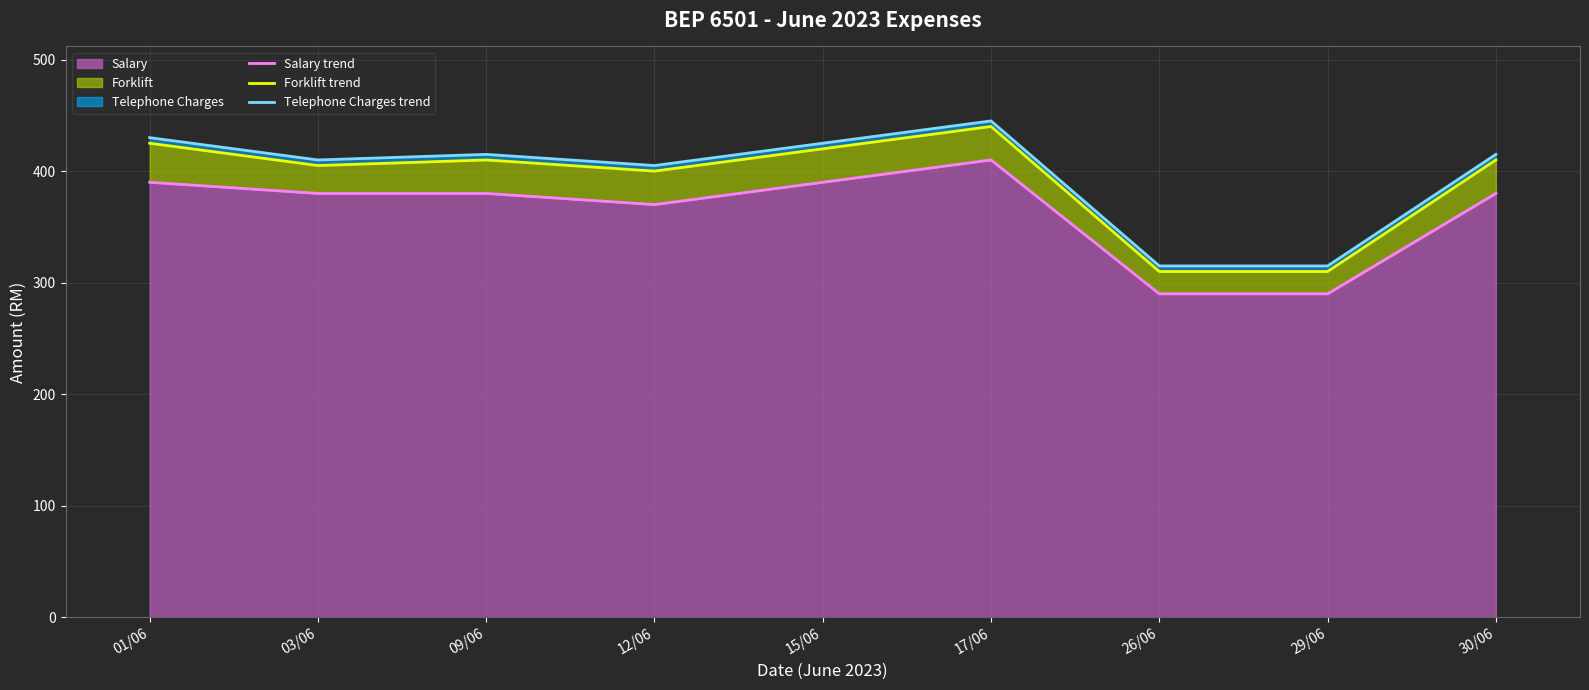

What is the label of the 8th point from the left?

29/06